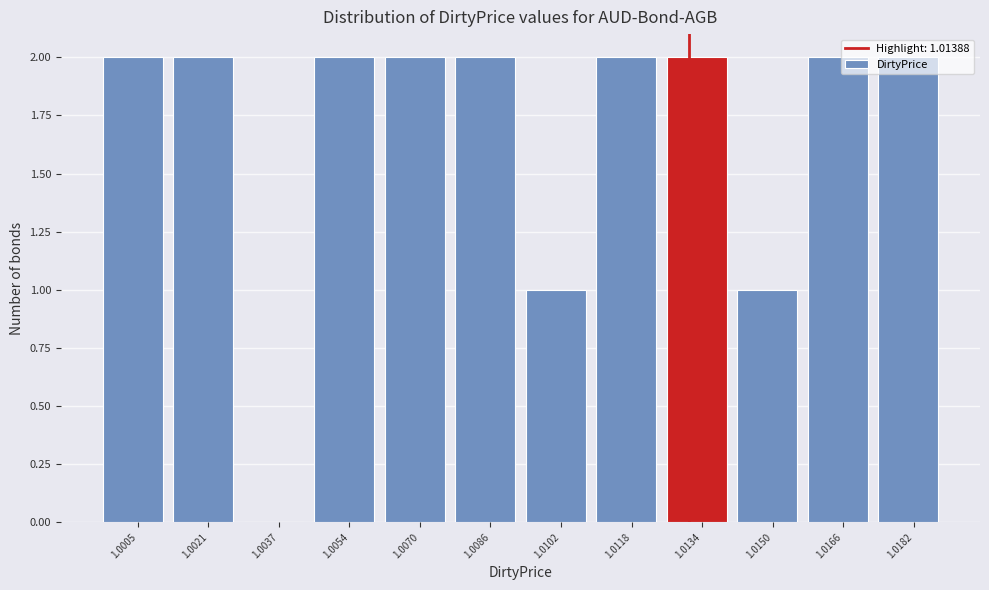

Is it true that the value at 1.0182 is 2?

True